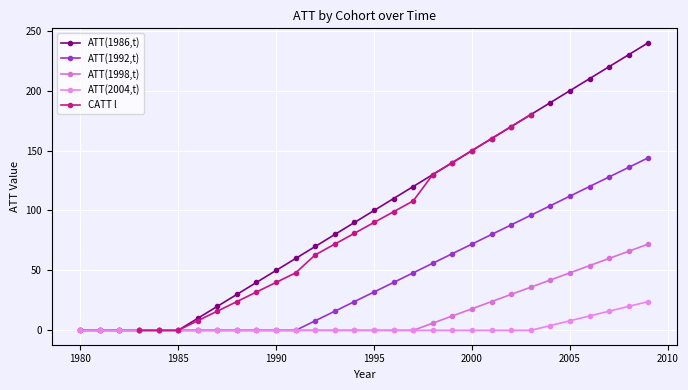

The value of ATT(1992,t) at 1994 is 11. True or false?

False